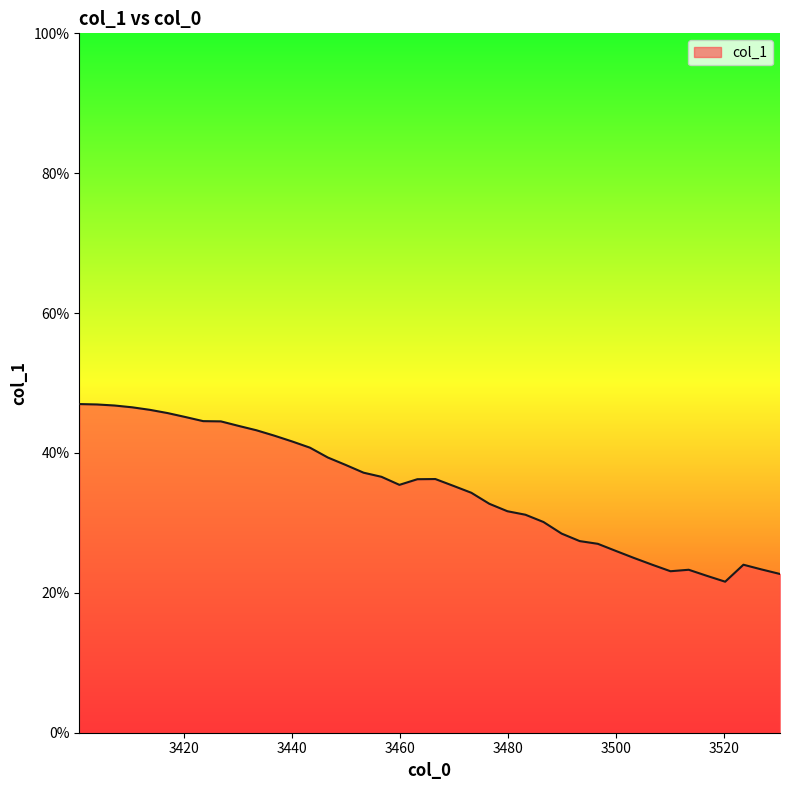

What is the smallest value displayed?

0.2